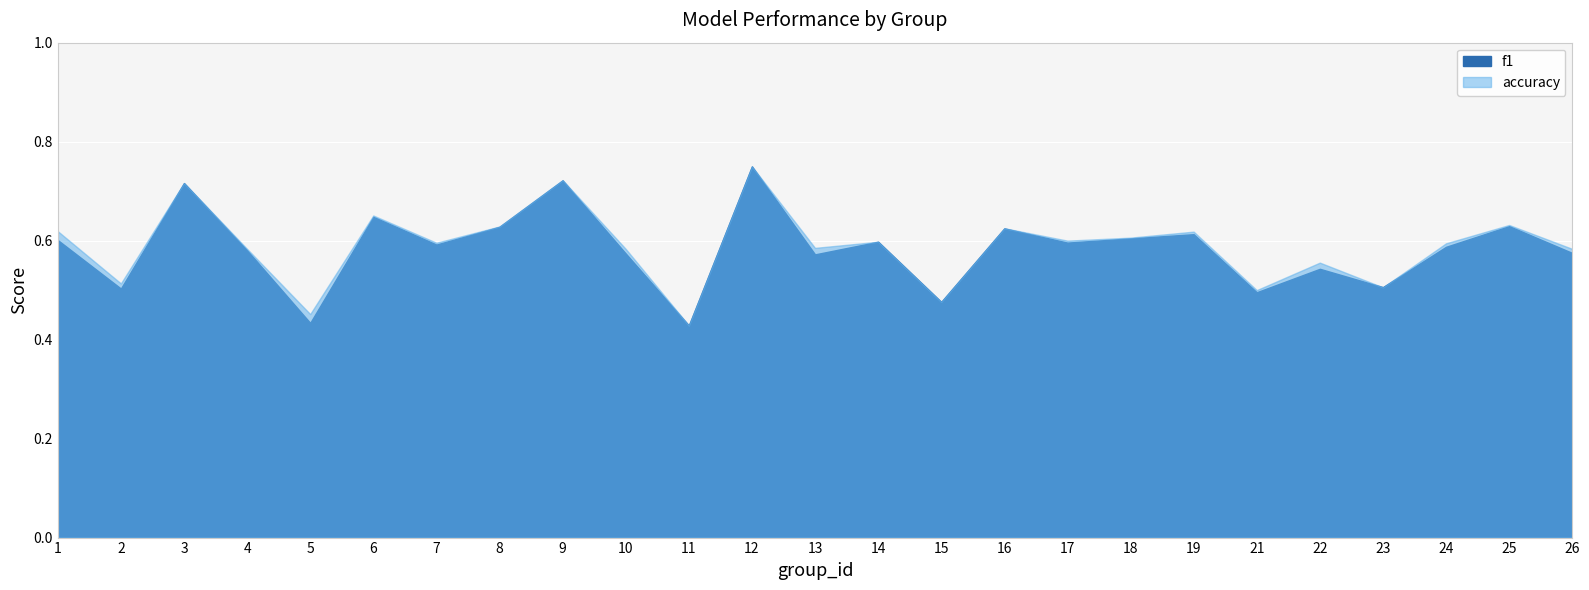

How many categories are shown in the chart?

25